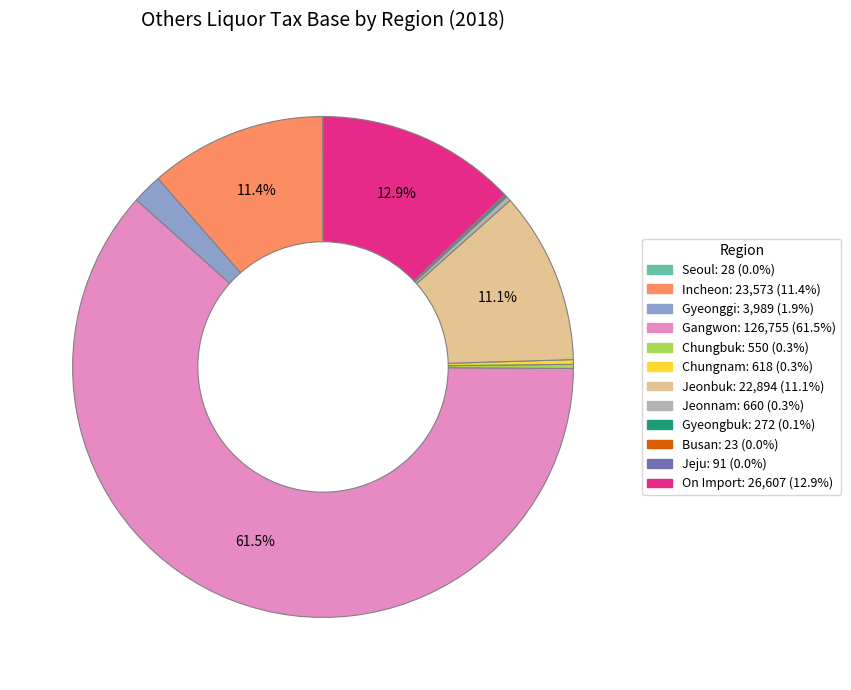

Which category has the biggest portion of the pie?

Gangwon